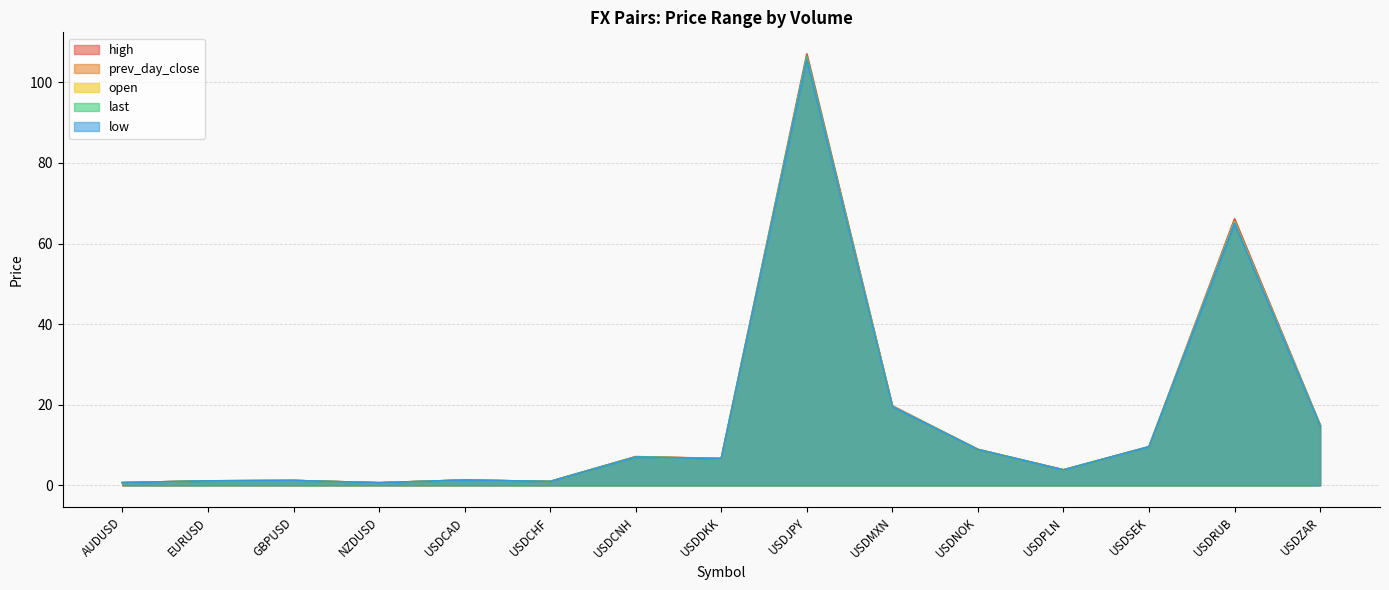

What are all the series names shown in the legend?

high, prev_day_close, open, last, low